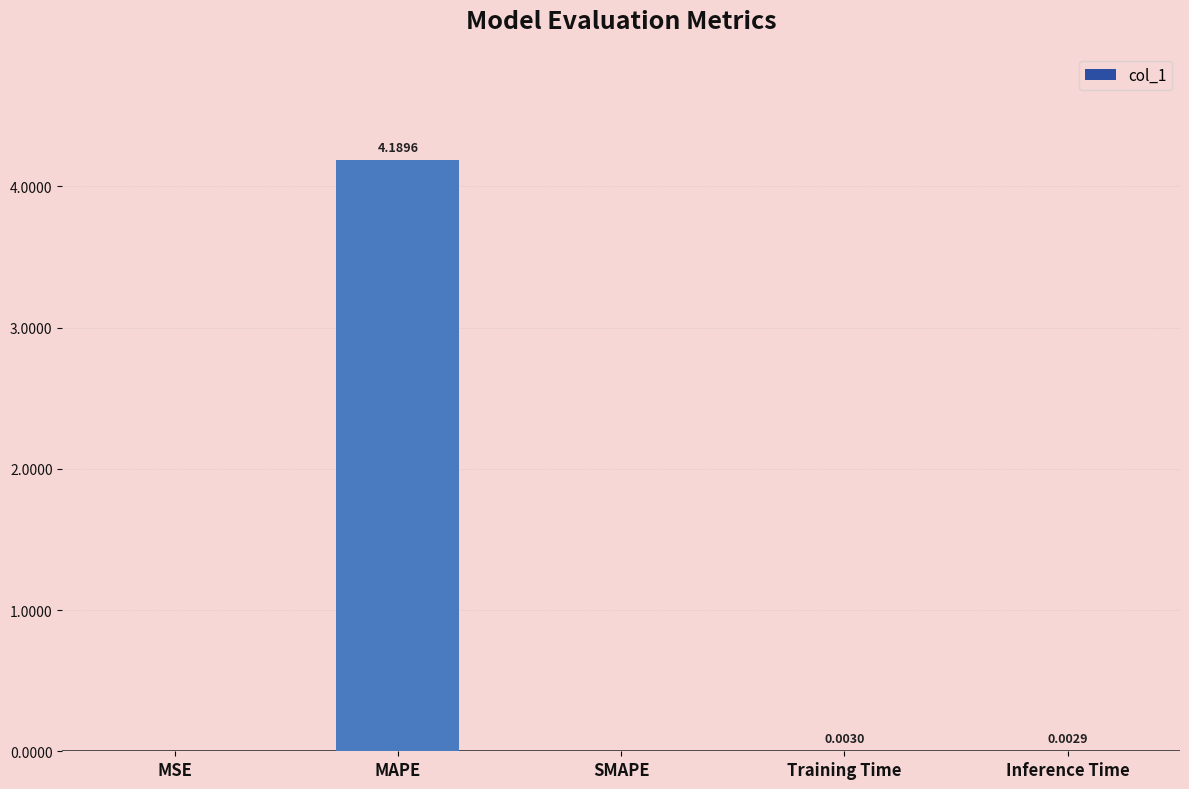

Are the bars horizontal?

No